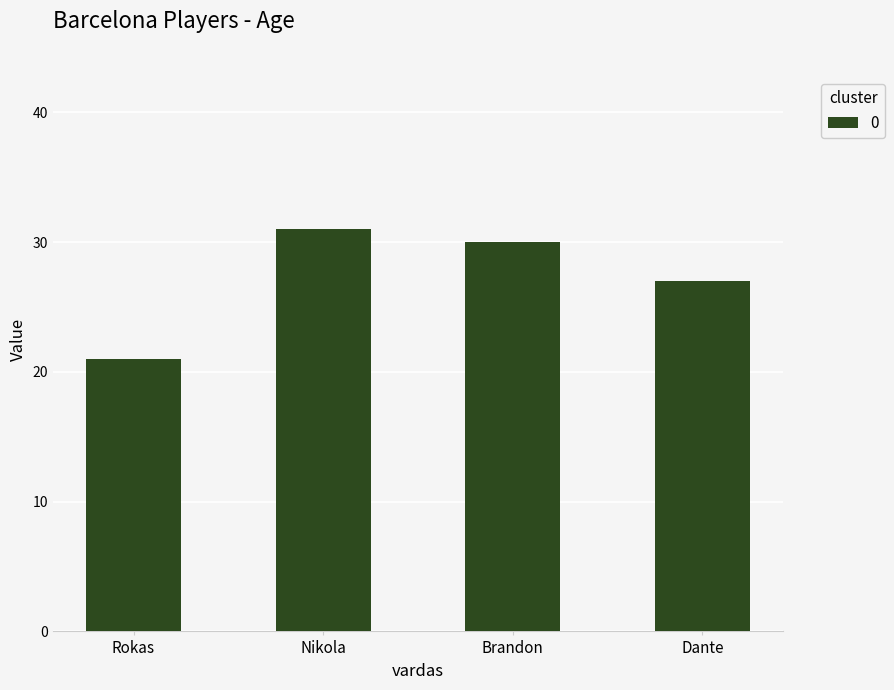

What is the label of the 3rd bar from the left?

Brandon